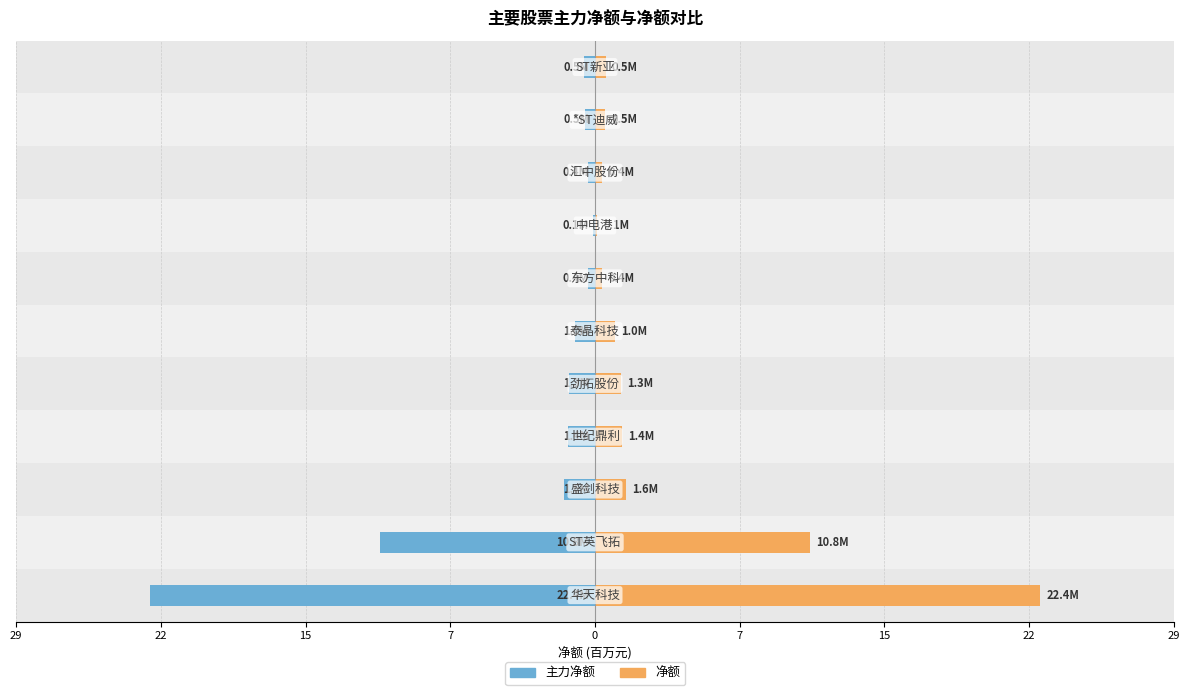

List the series in order of their peak value, highest first.

净额, 主力净额